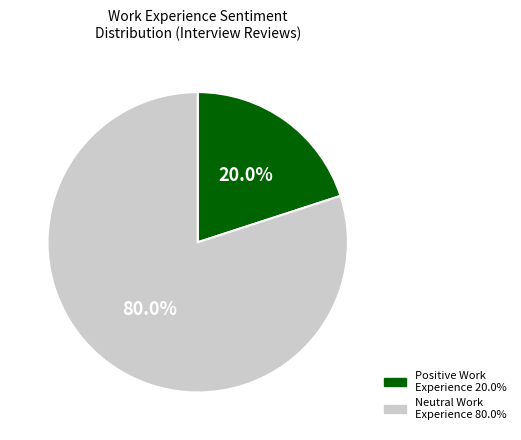

Count the number of slices in the pie.

2